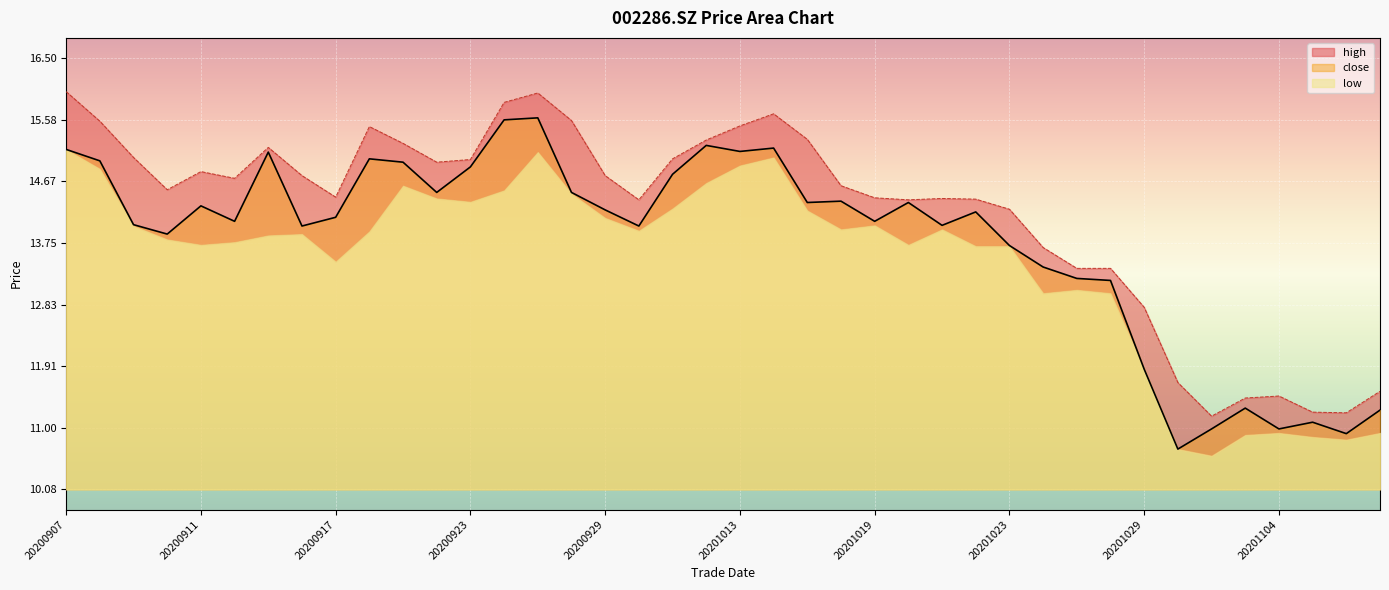

Between 20201026 and 20201029, which series saw the biggest shift?

close